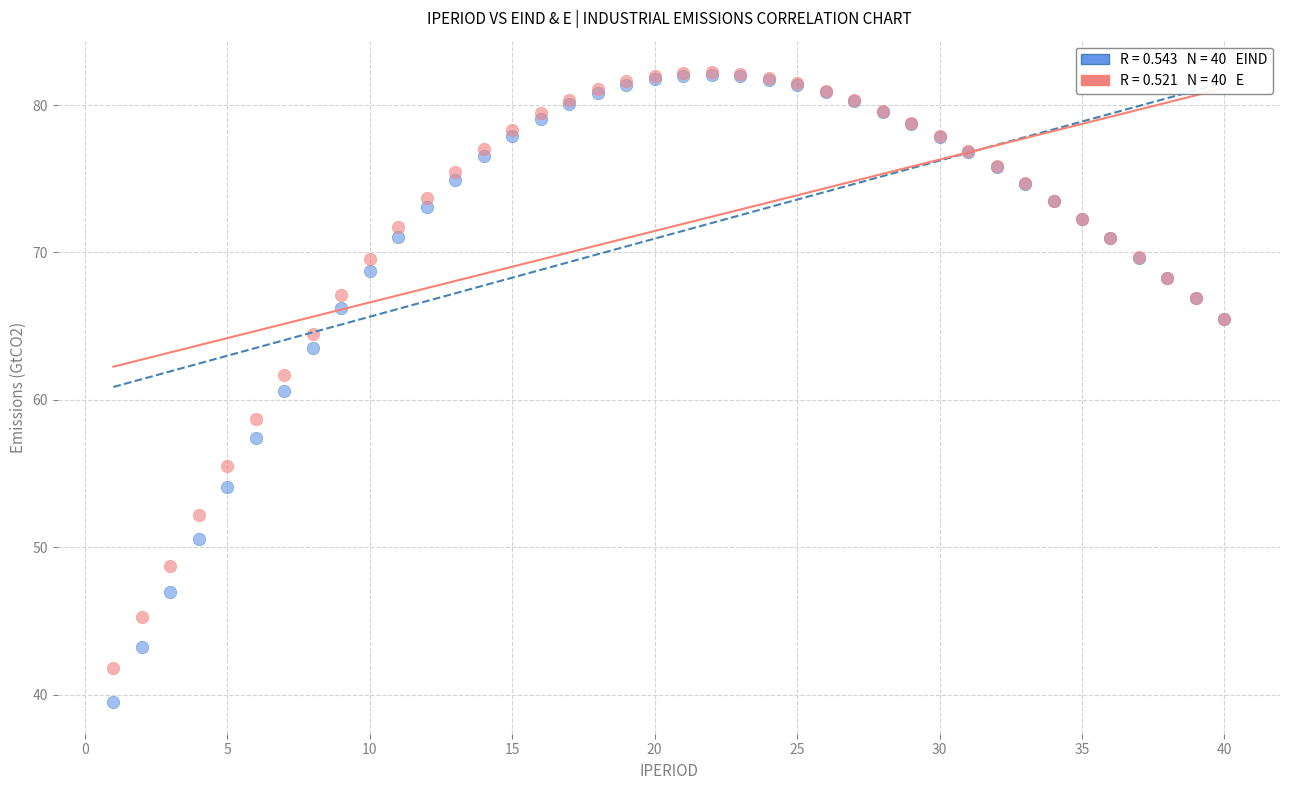

Across all series, what Y value is closest to 60?

60.6